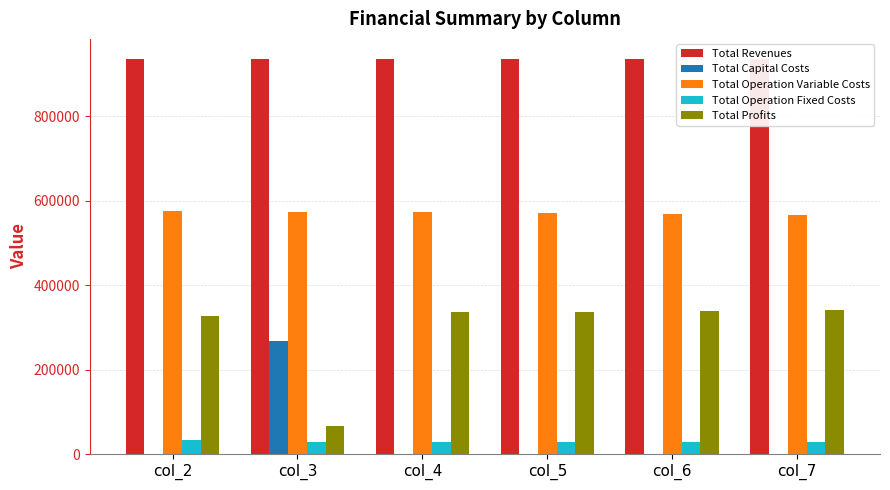

At which label does Total Revenues reach its minimum?

col_3